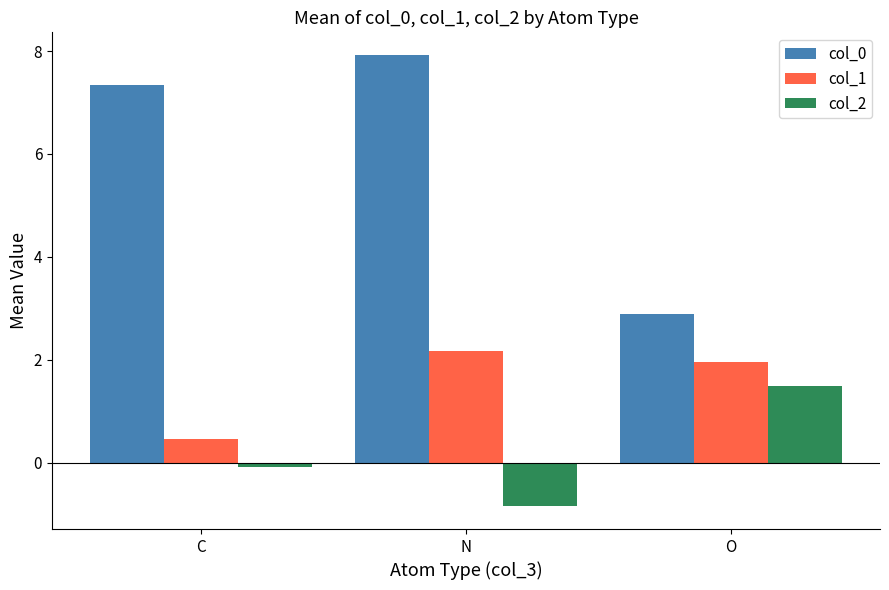

List the series in order of their overall mean, highest first.

col_0, col_1, col_2